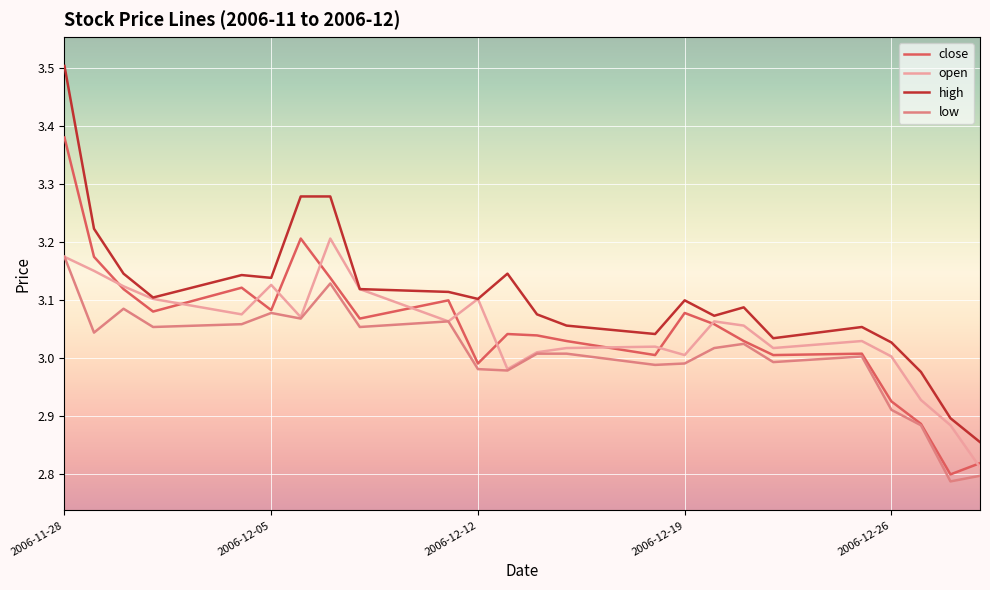

Which series has the largest range (max minus min)?

high